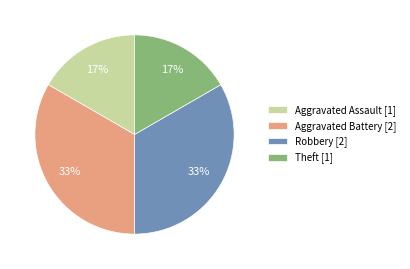

How many slices are in this pie chart?

4